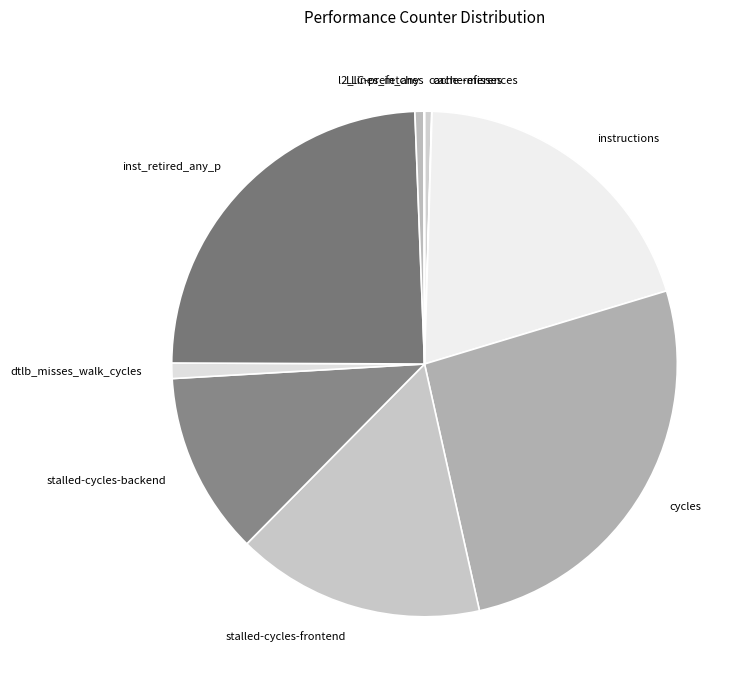

Is there a majority slice in this chart?

No